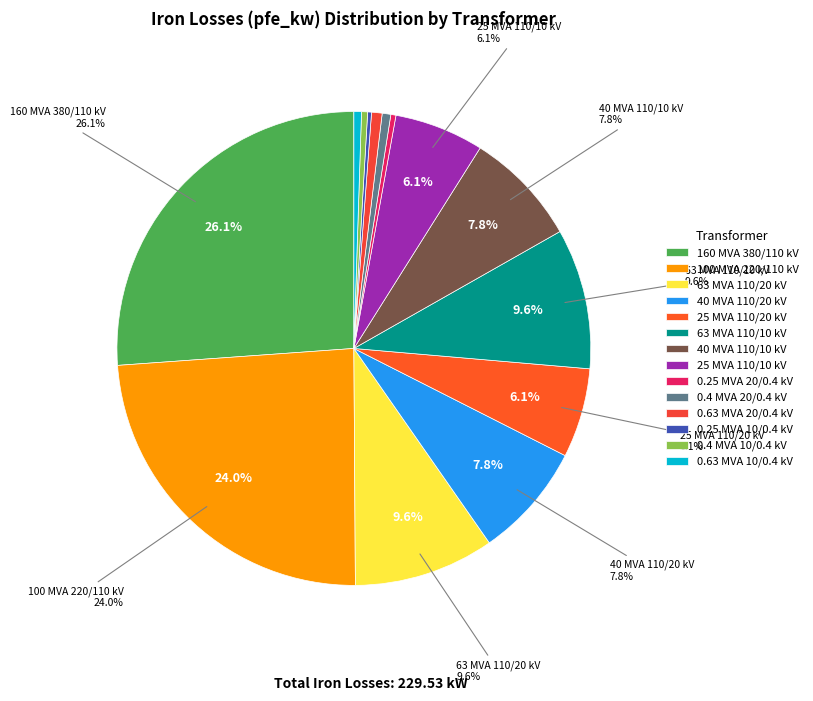

To the nearest percent, what portion does 100 MVA 220/110 kV represent?

24%